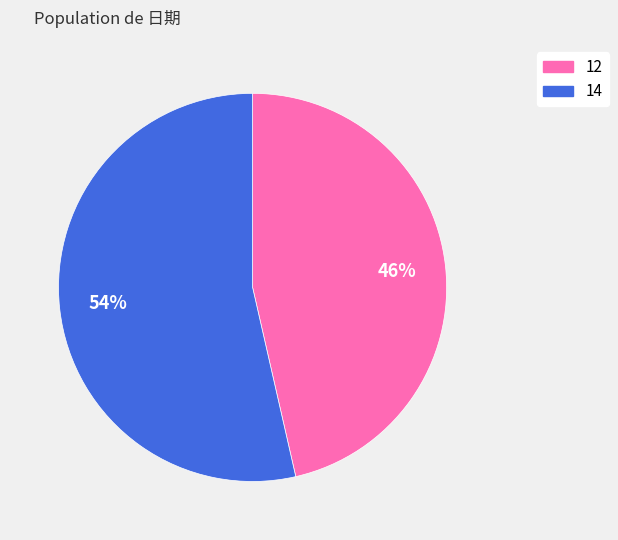

How many segments does this pie chart have?

2